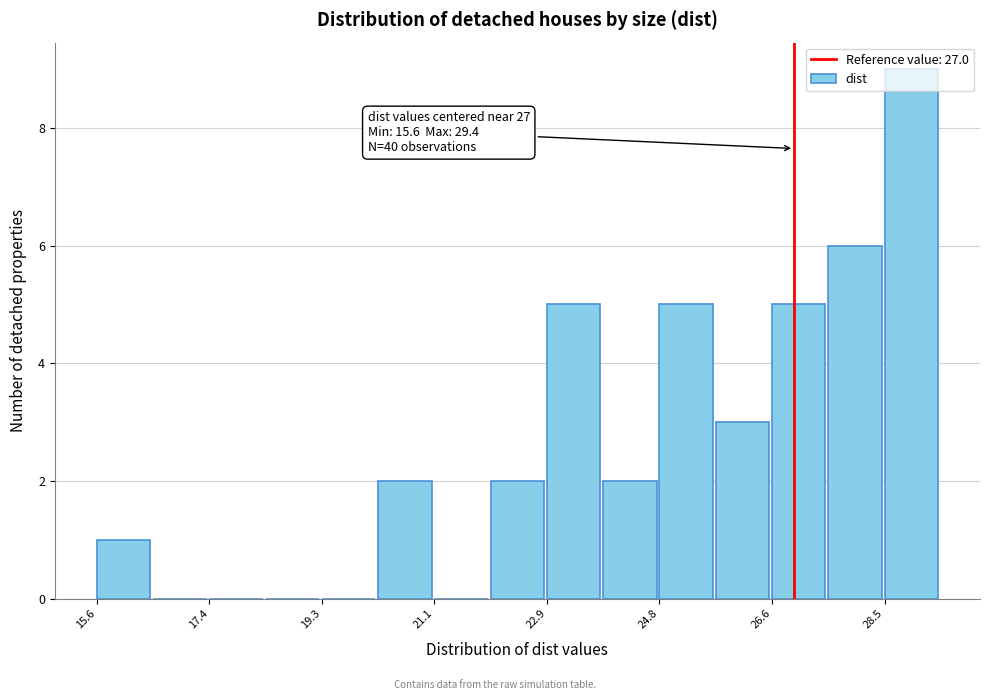

Over which range of the x-axis is the bar tallest?

28.4 to 29.4